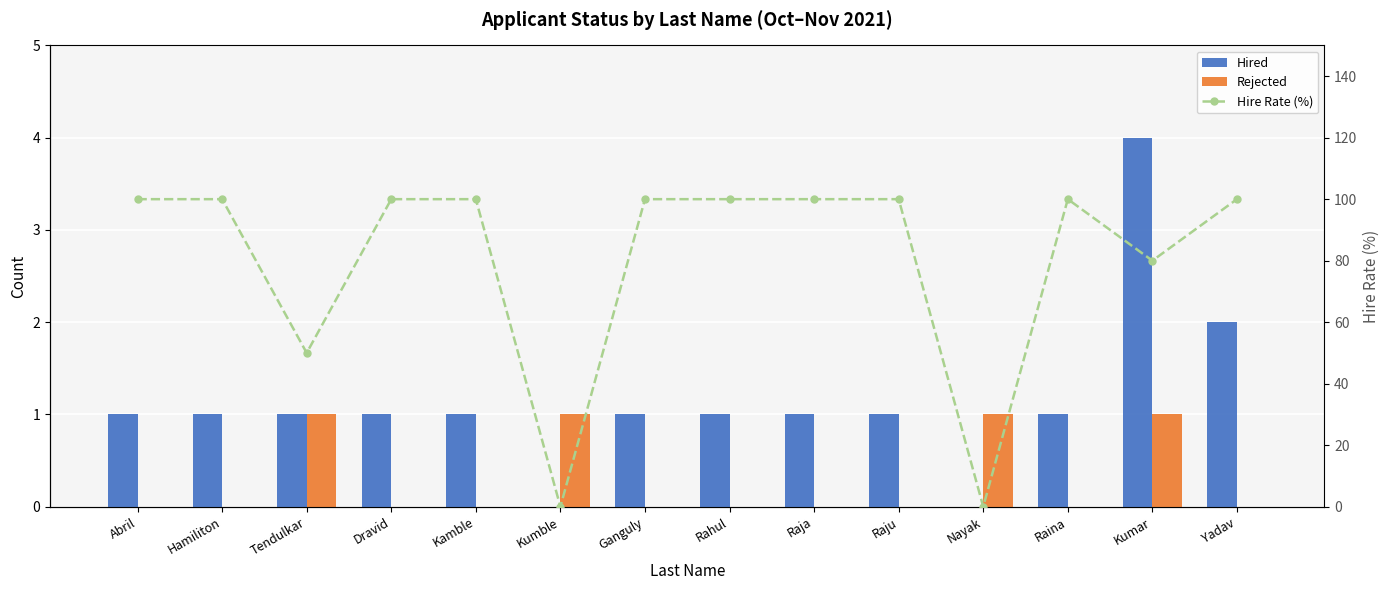

What is the maximum value for Rejected?

1.0